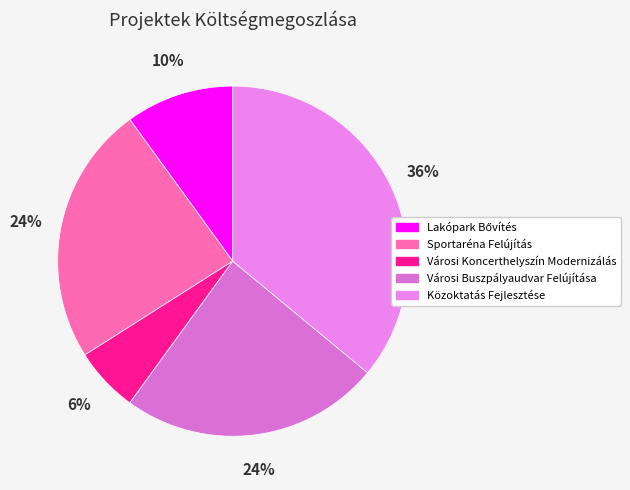

What is the change in value from Lakópark Bővítés to Városi Buszpályaudvar Felújítása?

+7000